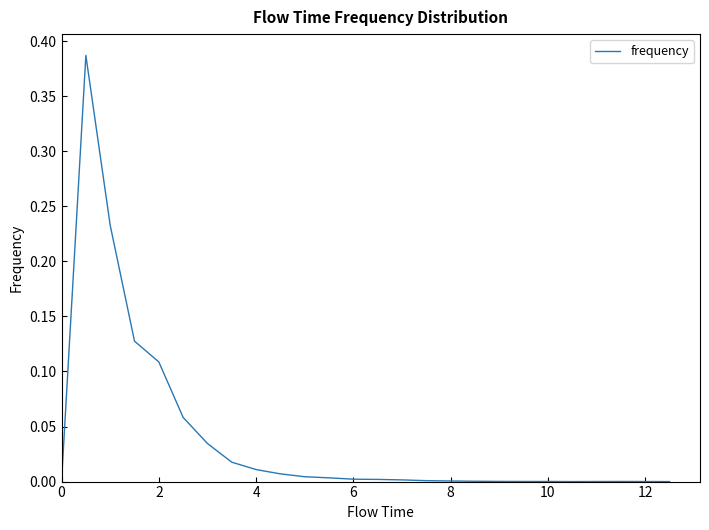

What is the greatest value displayed?

0.4